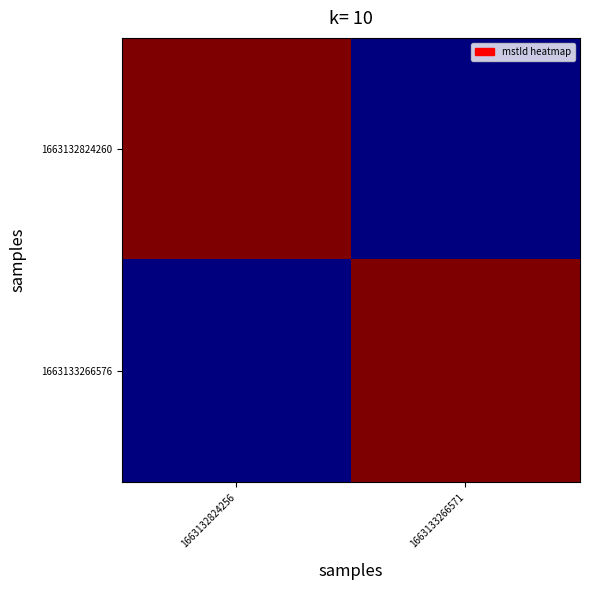

Between 1663132824256 and 1663133266571, which series saw the biggest shift?

1663133266576